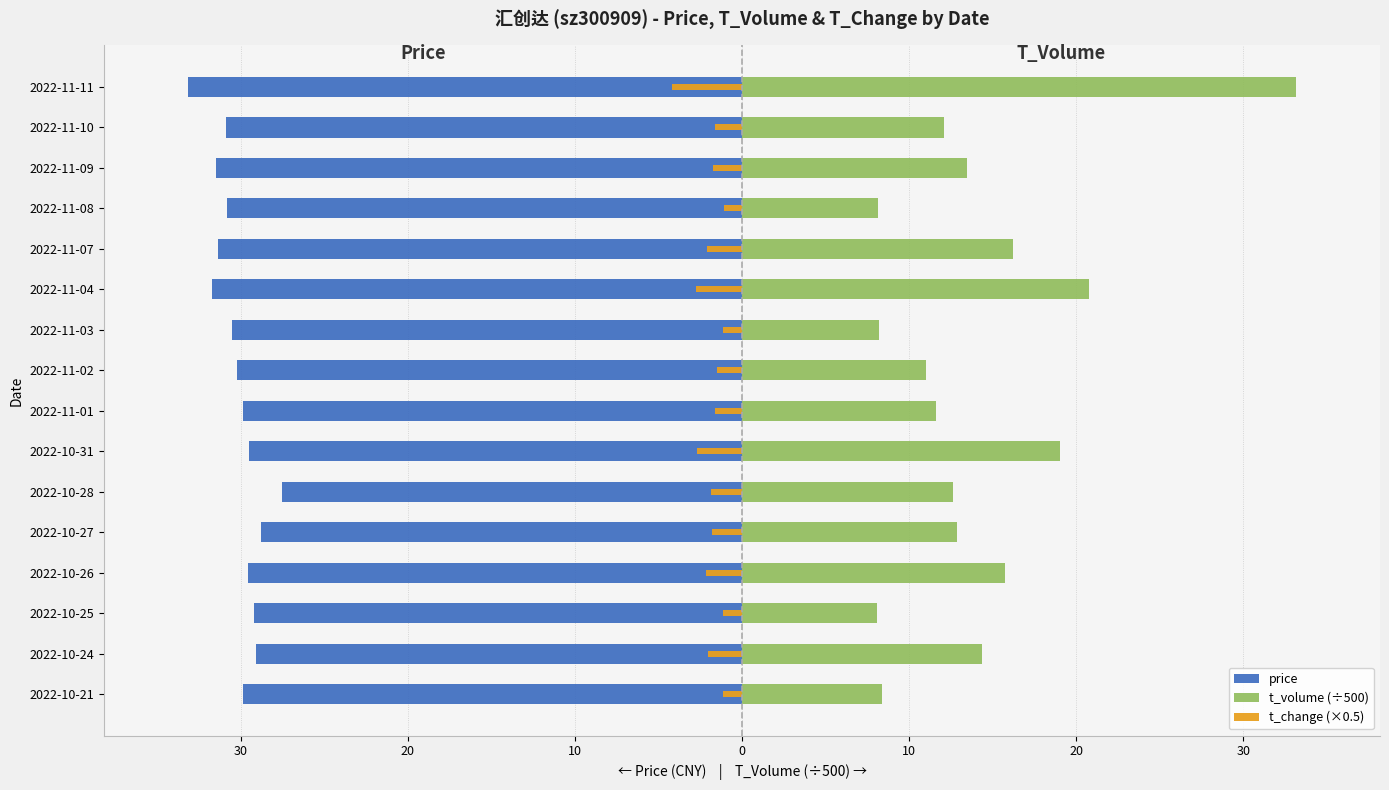

Which series changed the most between 2022-10-27 and 2022-11-02?

t_volume (÷500)